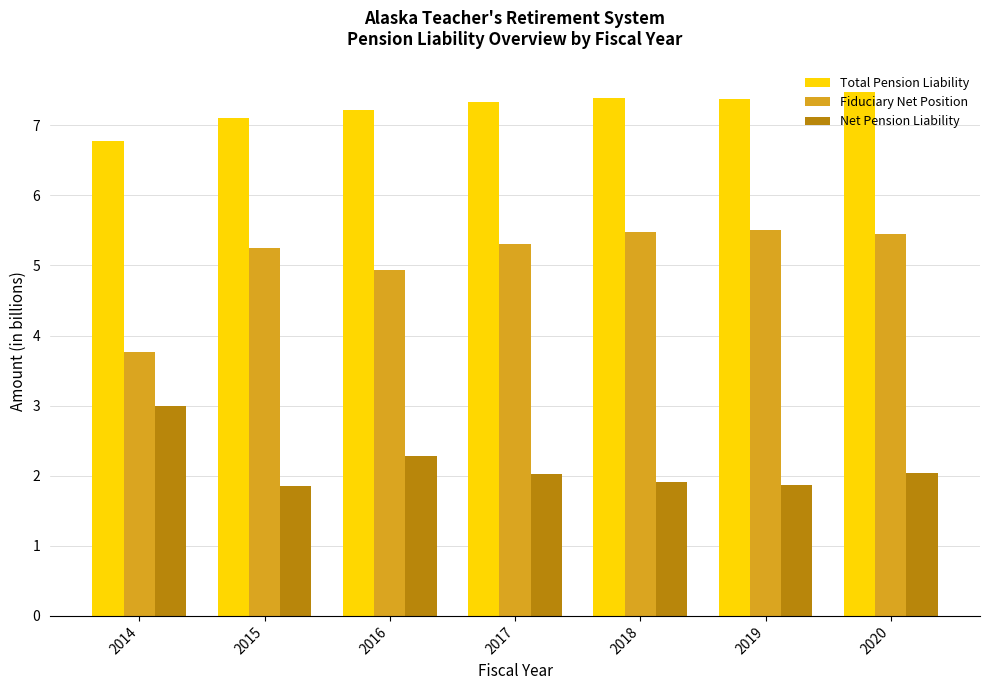

Is the value of Fiduciary Net Position at 2017 greater than the value of Total Pension Liability at 2017?

No